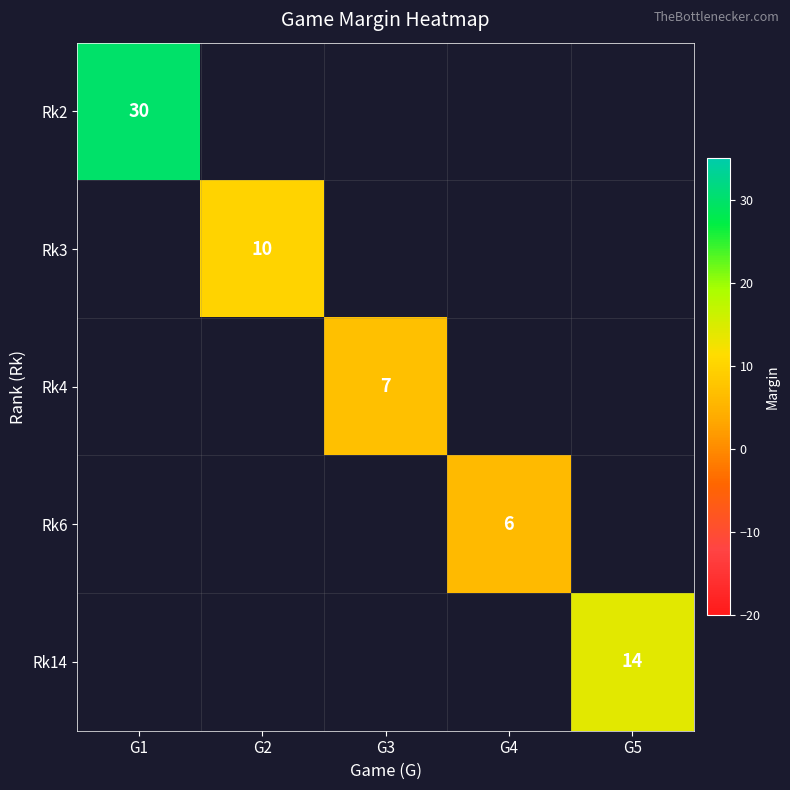

List the labels in order of Rk4 value, smallest first.

G1, G2, G4, G5, G3